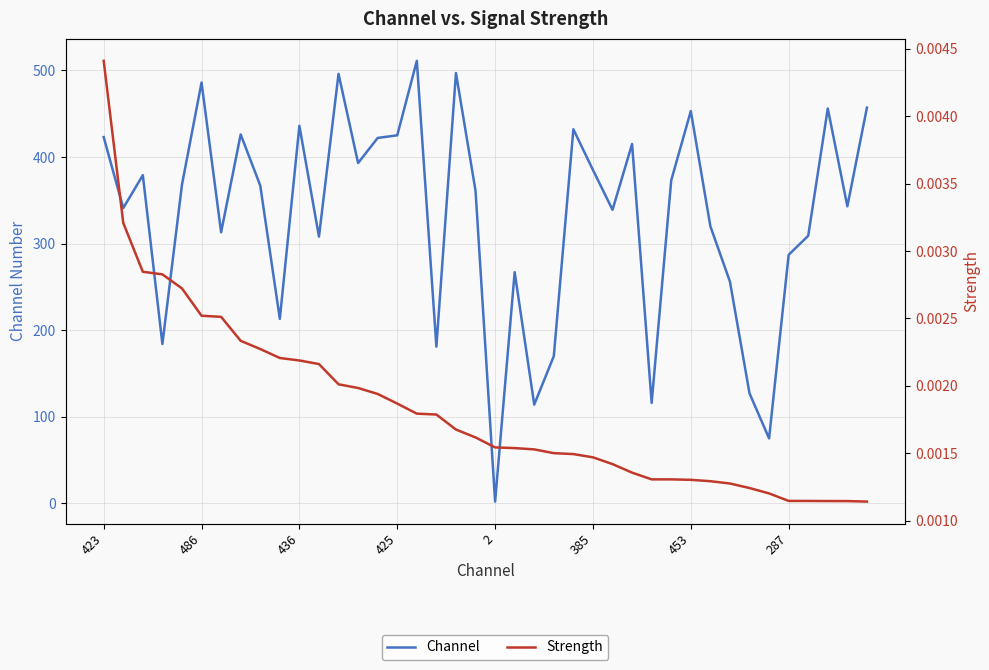

True or false: Strength and Channel intersect in this chart.

False